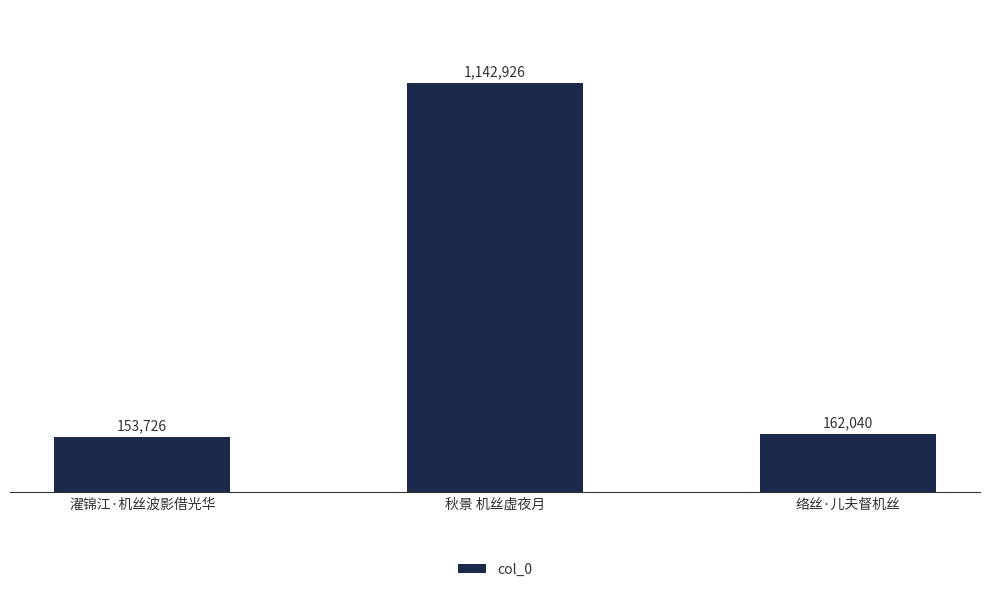

What is the greatest value displayed?

1142926